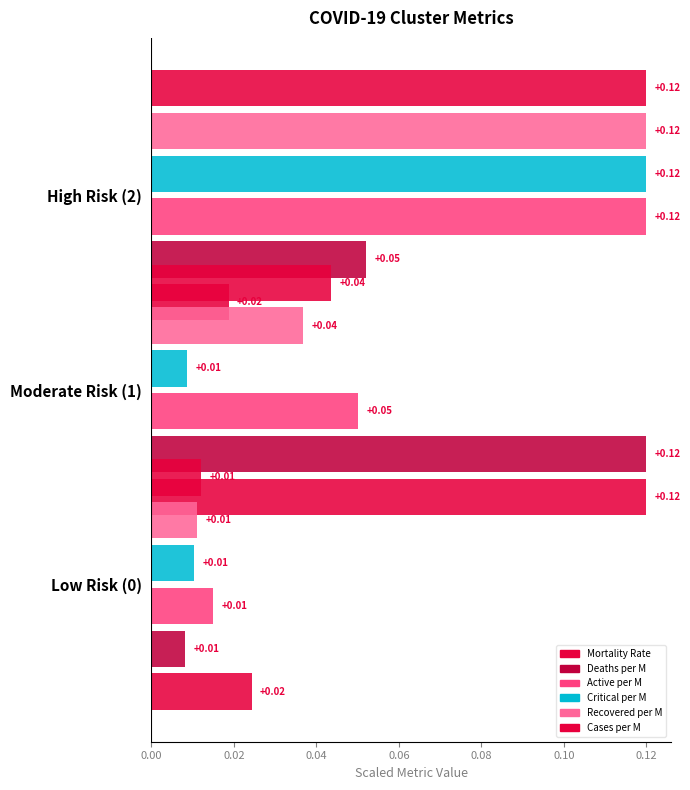

True or false: Mortality Rate has a value of 0.0 at 0.00.

True